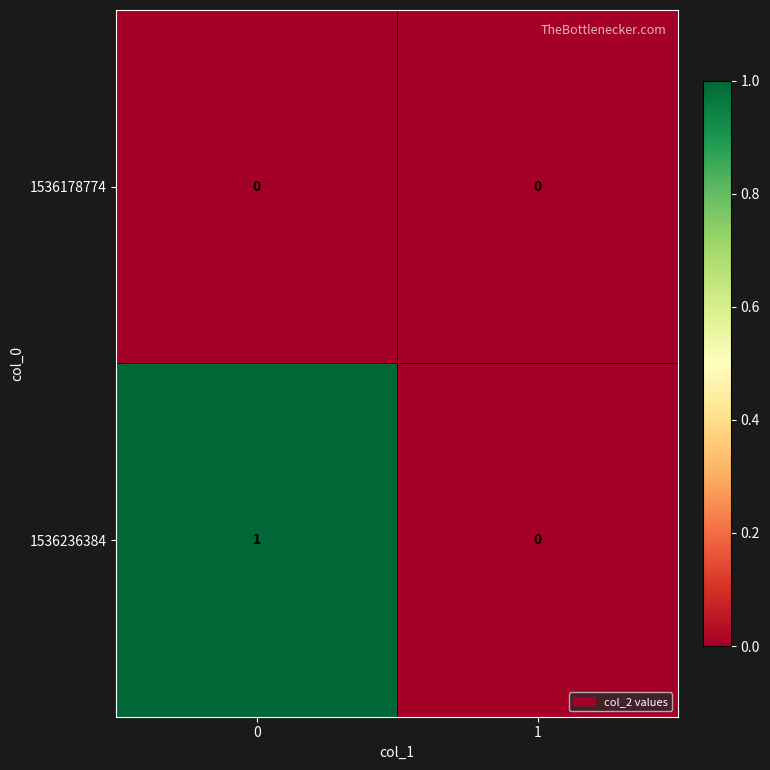

True or false: 1536178774 has a value of 0 at 1.

True